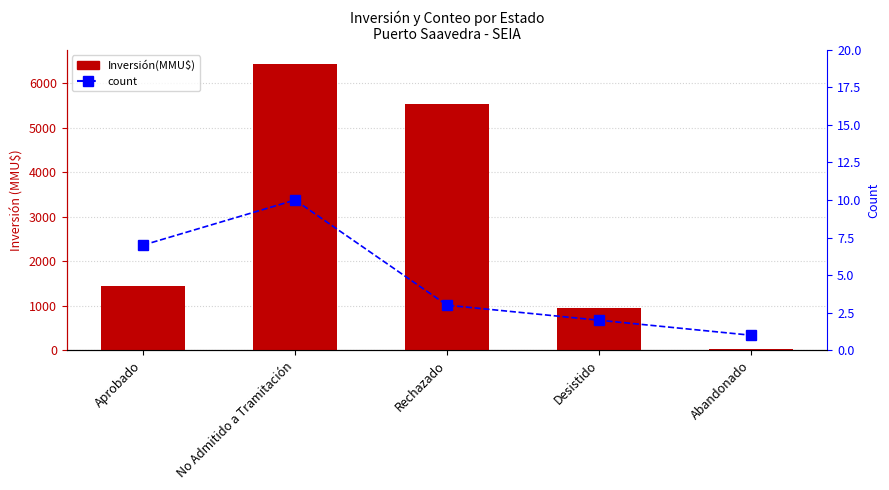

Are the bars grouped side by side (vs. stacked)?

Yes